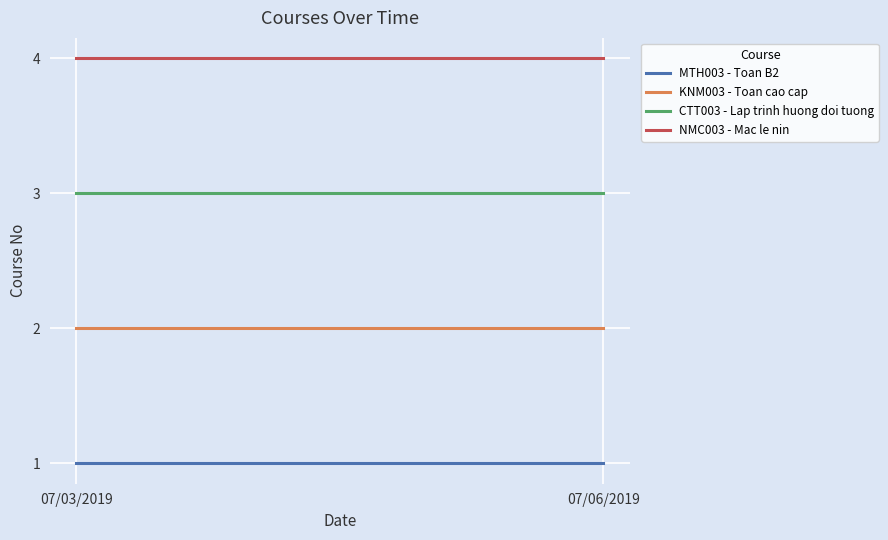

What value does the KNM003 - Toan cao cap series have at 07/06/2019?

2